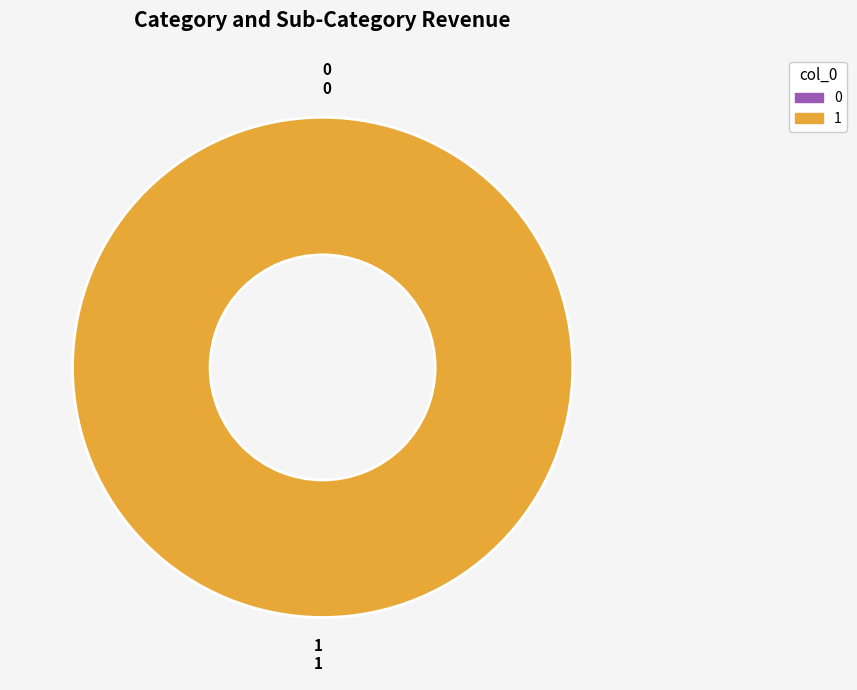

Does any single category account for the majority?

Yes